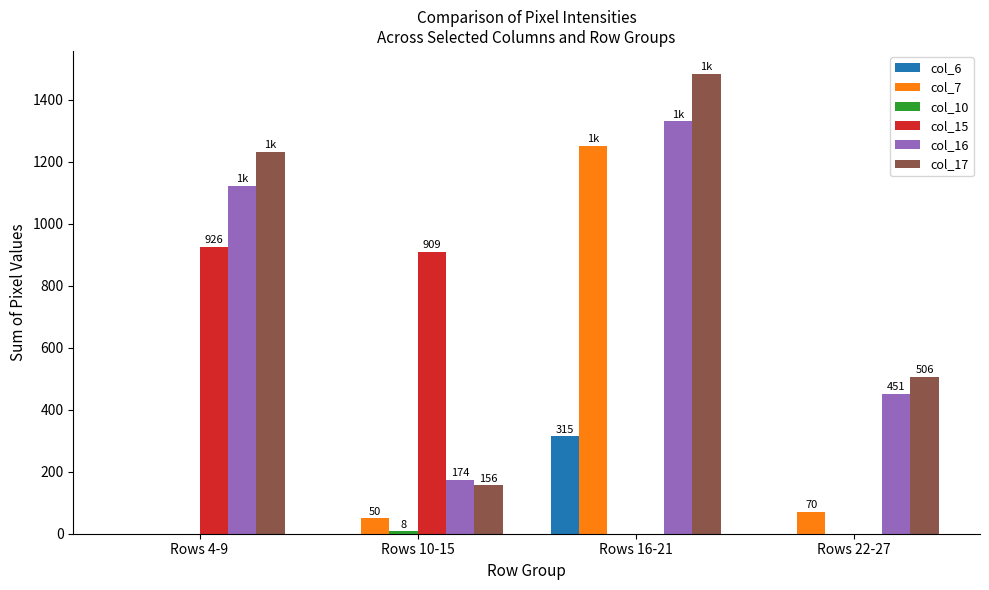

How many values in col_7 are above zero?

3